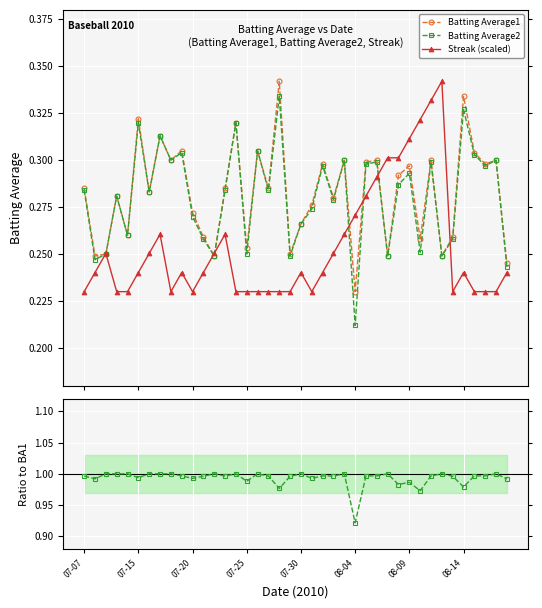

Which series has the largest total across all categories?

BA2/BA1